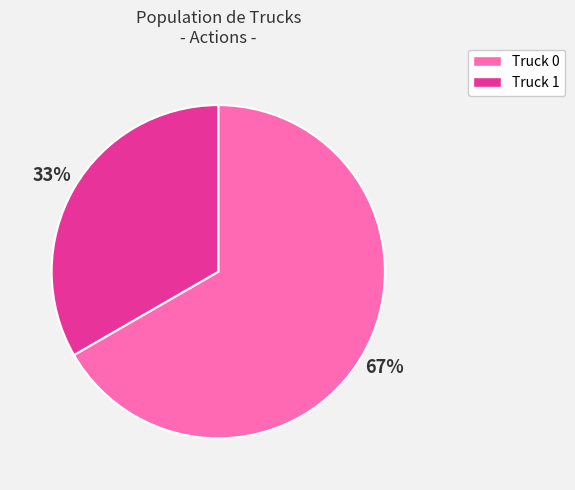

What is the smallest slice in the pie chart?

Truck 1